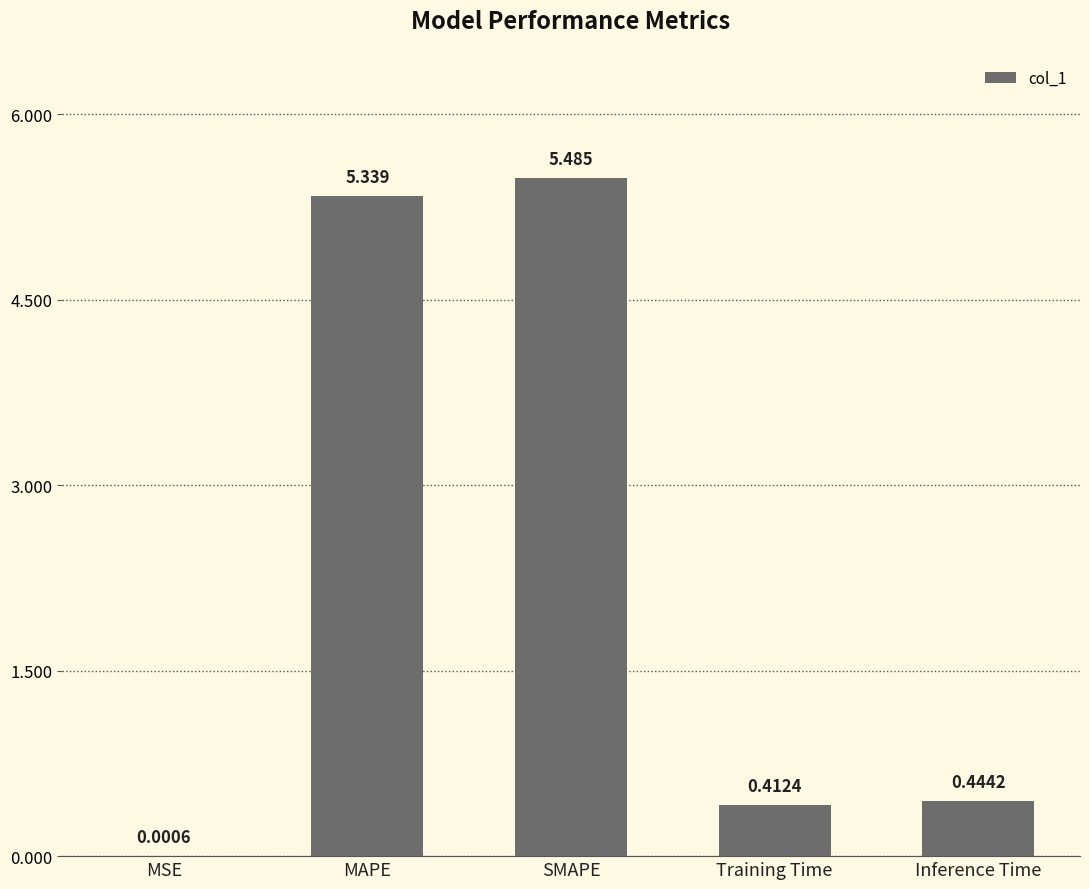

At which label is the value closest to 2?

Inference Time